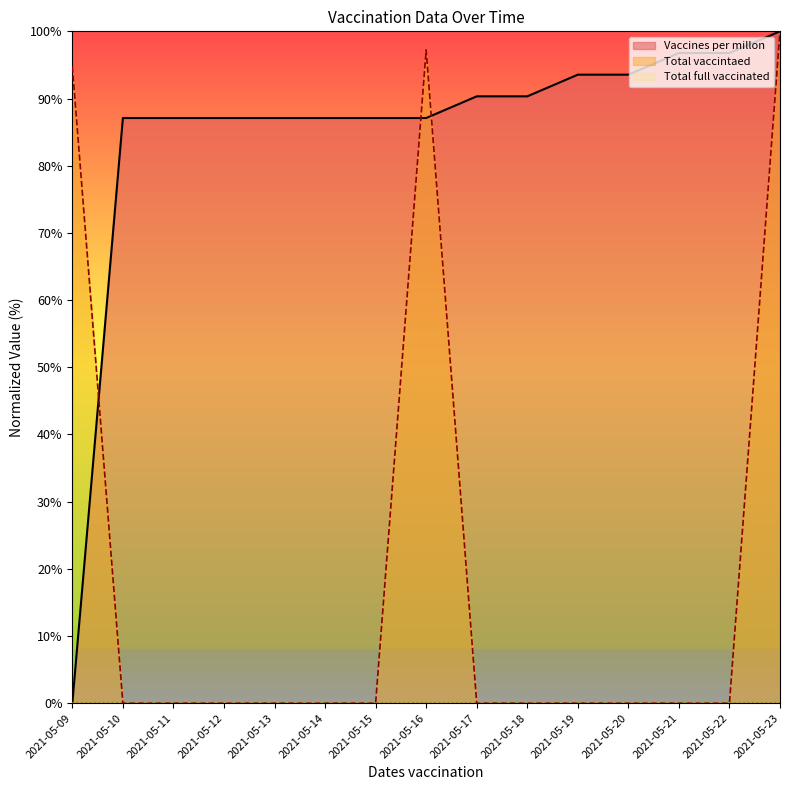

True or false: Total vaccintaed has a value of -32.5 at 2021-05-20.

False